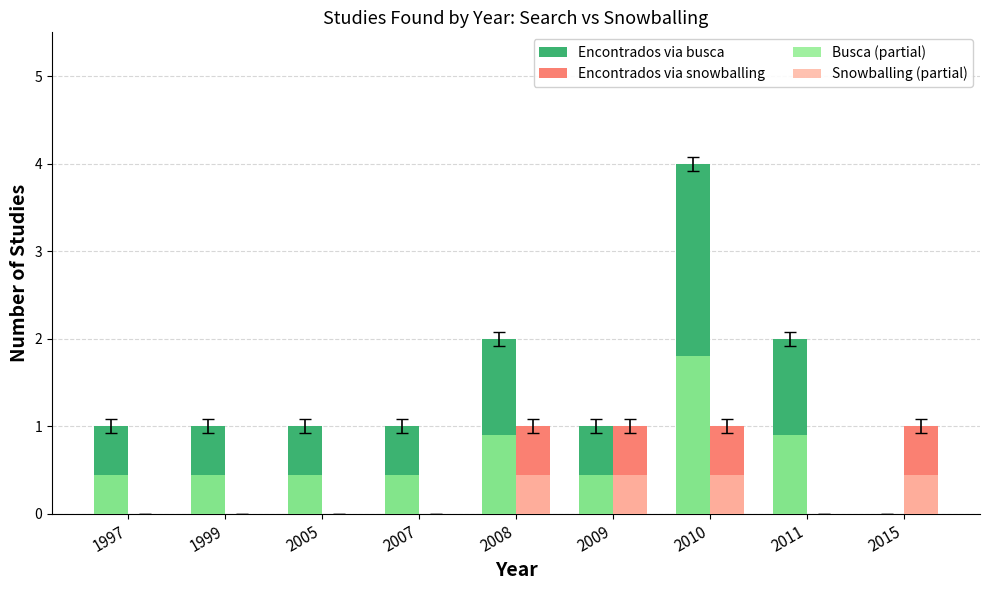

At which label is Busca (partial) closest to 0?

2015